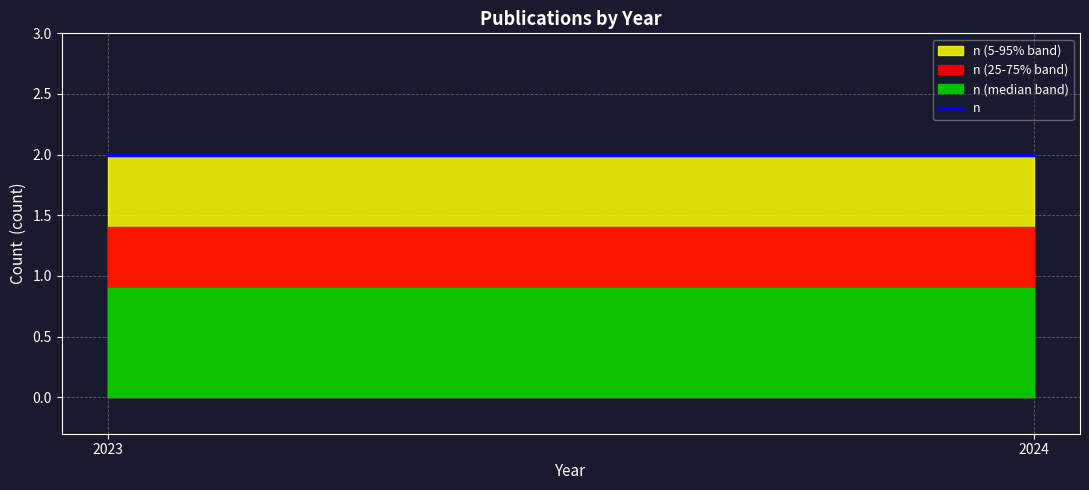

What is the sum of all values?

4